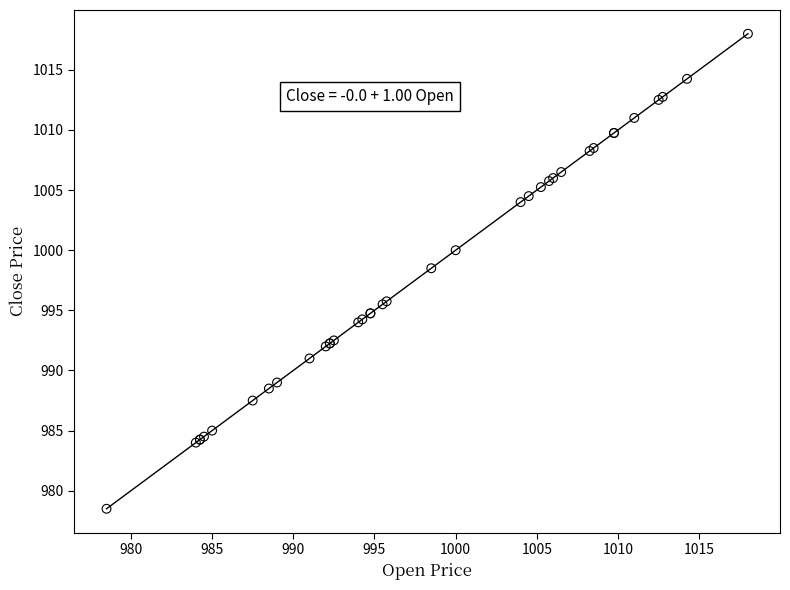

What Y value in the scatter plot is closest to 998?

998.5